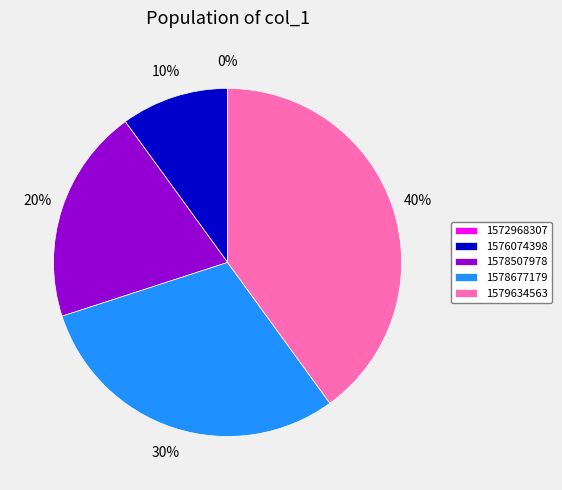

What is the largest slice in the pie chart?

1579634563